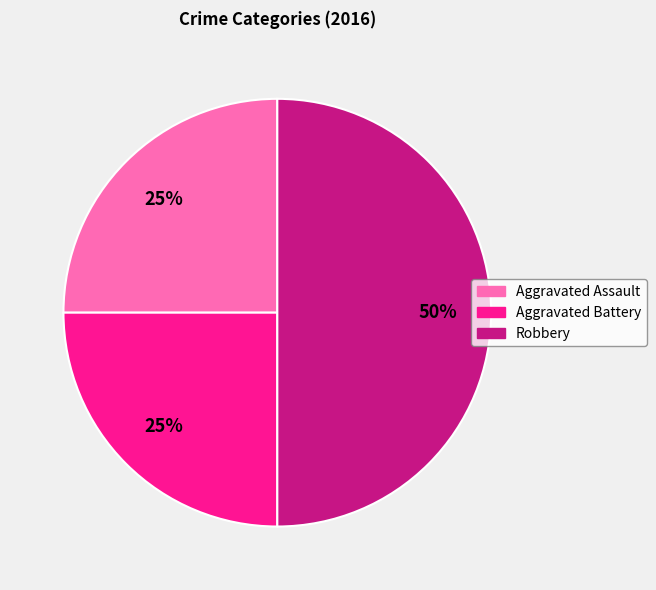

Is it true that Aggravated Assault is 16% of the pie?

False